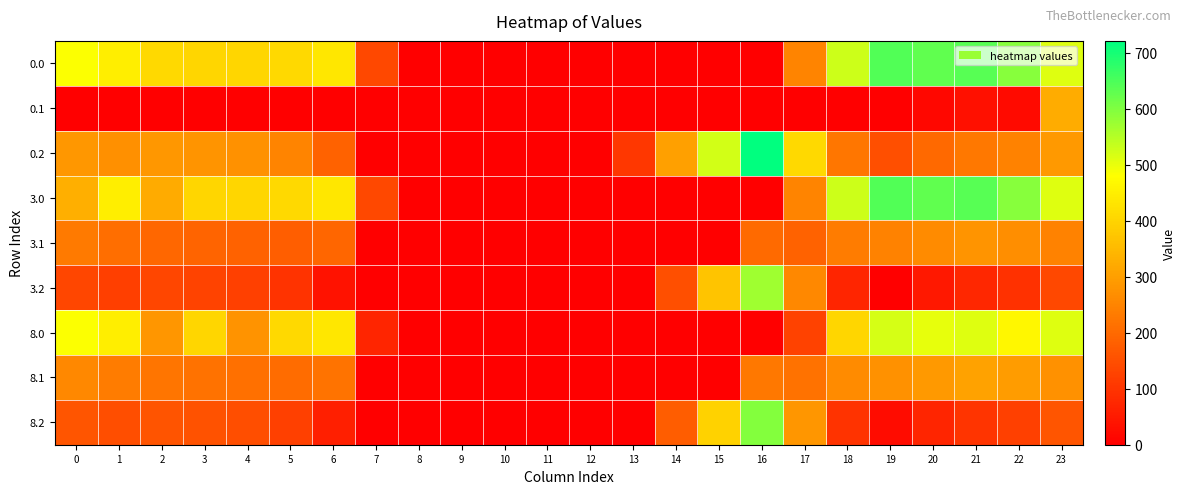

Reading left to right, list all the values displayed in this chart.

0.0: 0=482.0	1=449.5	2=410.3	3=404.4	4=404.9	5=410.8	6=435.0	7=136.4	8=0.0	9=0.0	10=0.0	11=0.0	12=0.0	13=0.0	14=0.0	15=0.0	16=0.0	17=250.3	18=529.6	19=644.5	20=629.9	21=638.4	22=592.3	23=511.3
0.1: 0=0.0	1=0.0	2=0.0	3=0.0	4=0.0	5=0.0	6=0.0	7=0.0	8=0.0	9=0.0	10=0.0	11=0.0	12=0.0	13=0.0	14=0.0	15=0.0	16=0.0	17=0.0	18=0.0	19=0.0	20=14.5	21=32.4	22=19.9	23=324.2
0.2: 0=287.1	1=272.7	2=285.5	3=281.0	4=274.4	5=248.1	6=187.1	7=0.0	8=0.0	9=0.0	10=0.0	11=0.0	12=0.0	13=104.4	14=301.9	15=522.2	16=721.2	17=409.5	18=223.1	19=151.1	20=199.2	21=226.4	22=247.4	23=287.5
3.0: 0=330.0	1=449.5	2=322.0	3=404.4	4=404.9	5=410.8	6=435.0	7=136.4	8=0.0	9=0.0	10=0.0	11=0.0	12=0.0	13=0.0	14=0.0	15=0.0	16=0.0	17=250.3	18=529.6	19=644.5	20=629.9	21=638.4	22=592.3	23=511.3
3.1: 0=232.6	1=209.1	2=195.9	3=190.7	4=187.6	5=177.5	6=193.2	7=0.0	8=0.0	9=0.0	10=0.0	11=0.0	12=0.0	13=0.0	14=0.0	15=0.0	16=201.7	17=188.1	18=236.5	19=247.7	20=262.5	21=280.4	22=267.9	23=247.4
3.2: 0=135.1	1=120.7	2=133.5	3=129.0	4=122.4	5=96.1	6=35.1	7=0.0	8=0.0	9=0.0	10=0.0	11=0.0	12=0.0	13=0.0	14=149.9	15=370.2	16=569.2	17=257.5	18=71.1	19=0.0	20=47.2	21=74.4	22=95.4	23=135.5
8.0: 0=482.0	1=449.5	2=284.3	3=404.4	4=278.9	5=410.8	6=435.0	7=72.9	8=0.0	9=0.0	10=0.0	11=0.0	12=0.0	13=0.0	14=0.0	15=0.0	16=0.0	17=124.3	18=403.6	19=518.5	20=503.9	21=512.4	22=466.3	23=511.3
8.1: 0=258.6	1=235.1	2=221.9	3=216.7	4=213.6	5=203.5	6=219.2	7=0.0	8=0.0	9=0.0	10=0.0	11=0.0	12=0.0	13=0.0	14=0.0	15=0.0	16=227.7	17=214.1	18=262.5	19=273.7	20=288.5	21=306.4	22=293.9	23=273.4
8.2: 0=161.1	1=146.7	2=159.5	3=155.0	4=148.4	5=122.1	6=61.1	7=0.0	8=0.0	9=0.0	10=0.0	11=0.0	12=0.0	13=0.0	14=175.9	15=396.2	16=595.2	17=283.5	18=97.1	19=25.1	20=73.2	21=100.4	22=121.4	23=161.5